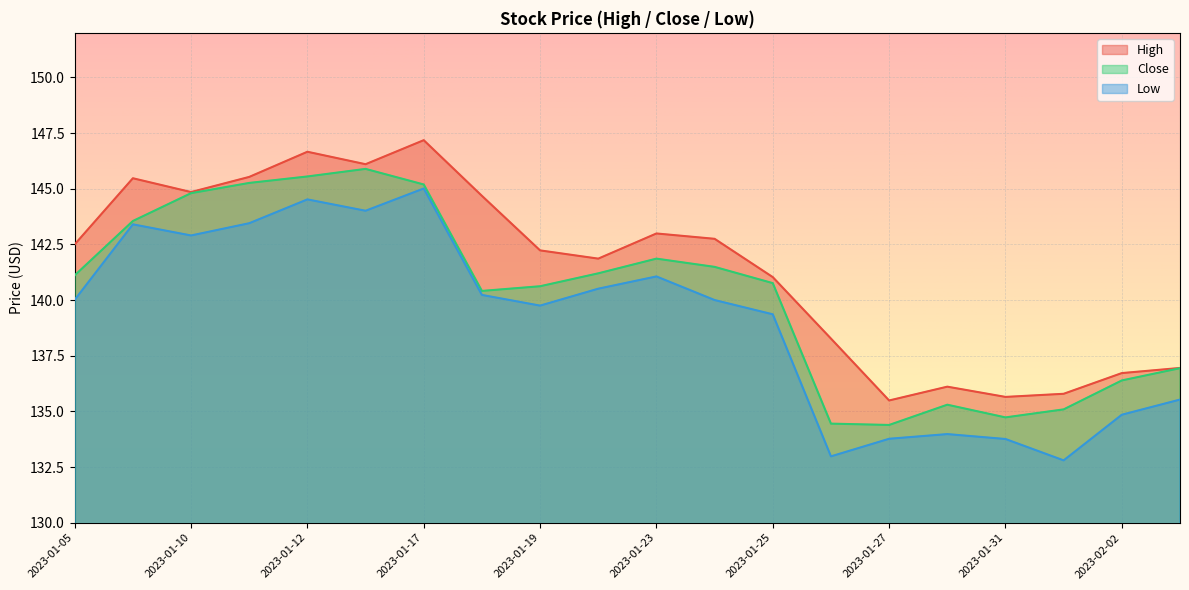

What is the total value across all series at 2023-01-11?

434.2